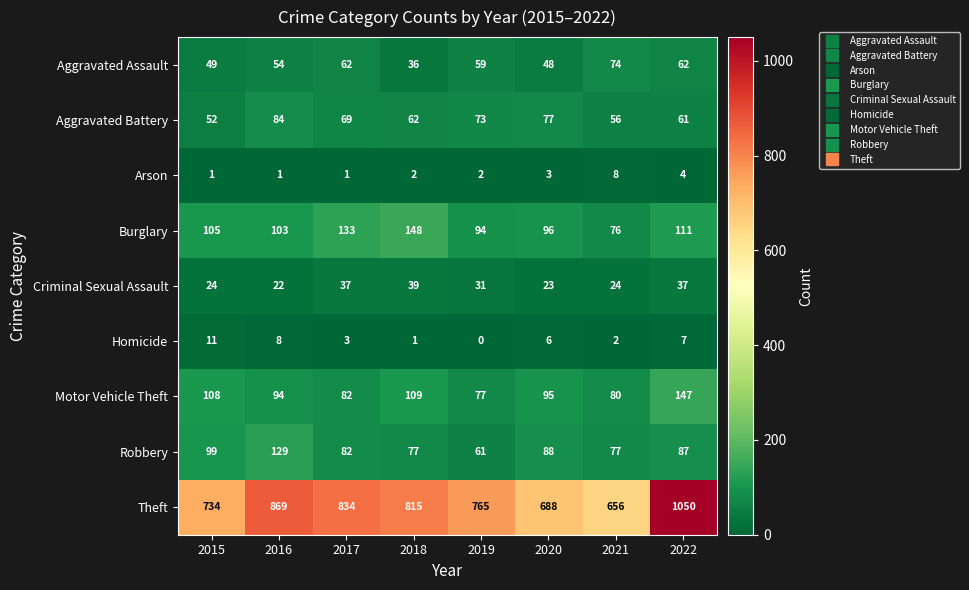

Which series has the widest spread of values?

Theft